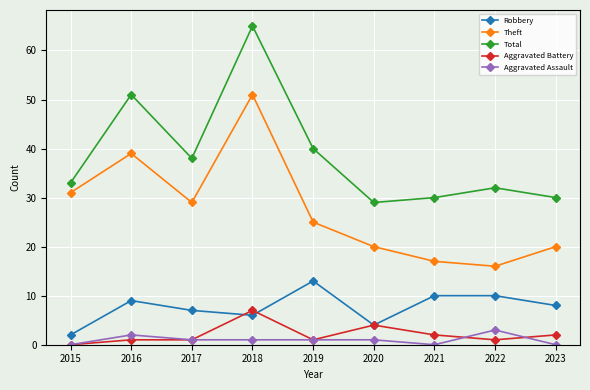

True or false: Aggravated Assault and Theft cross at least once.

False